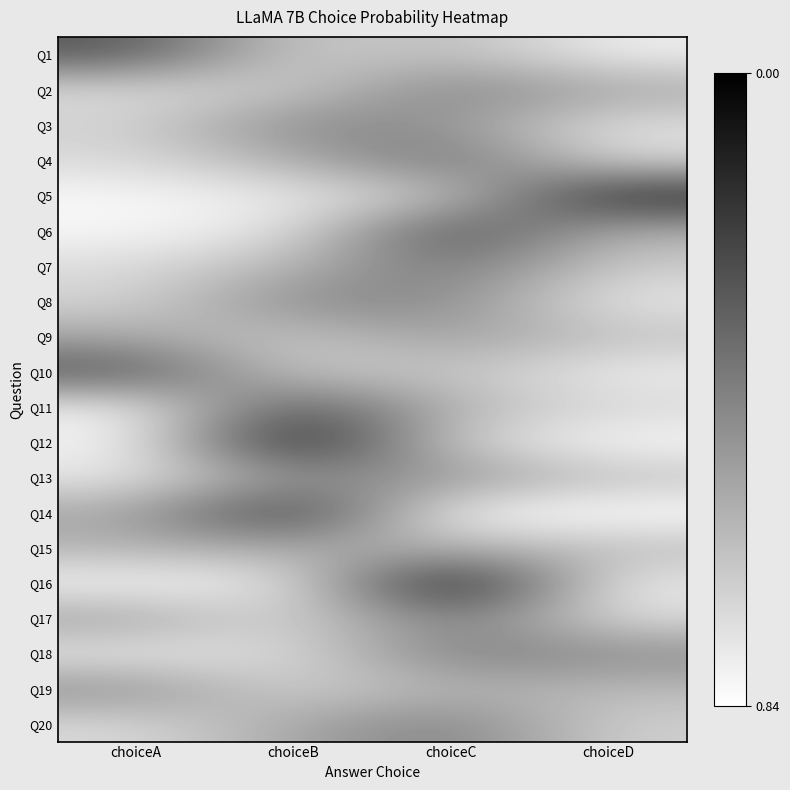

What is the spread (max minus min) of values at choiceC?

0.8